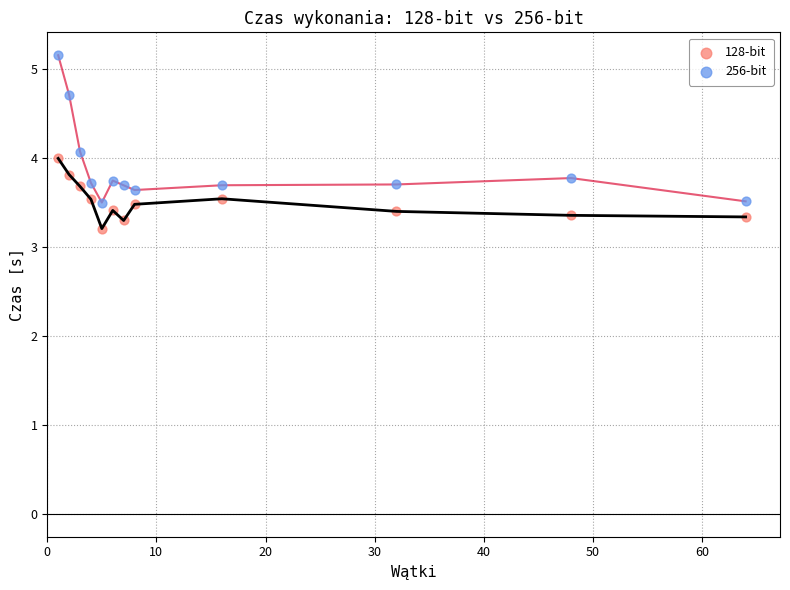

Across all data points, what is the range of X values (max minus min)?

63.0